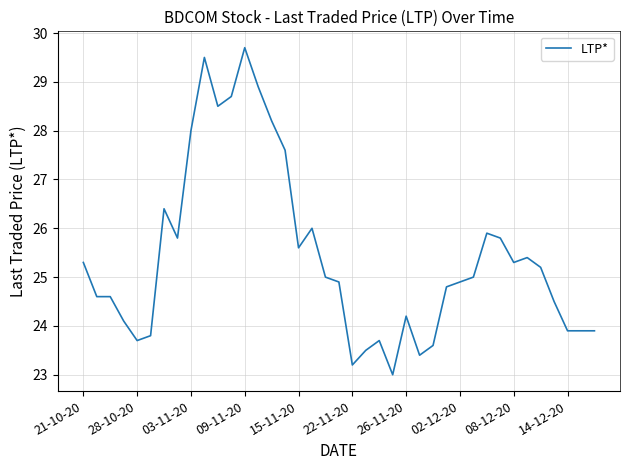

What is the difference between the maximum and minimum values?

6.7